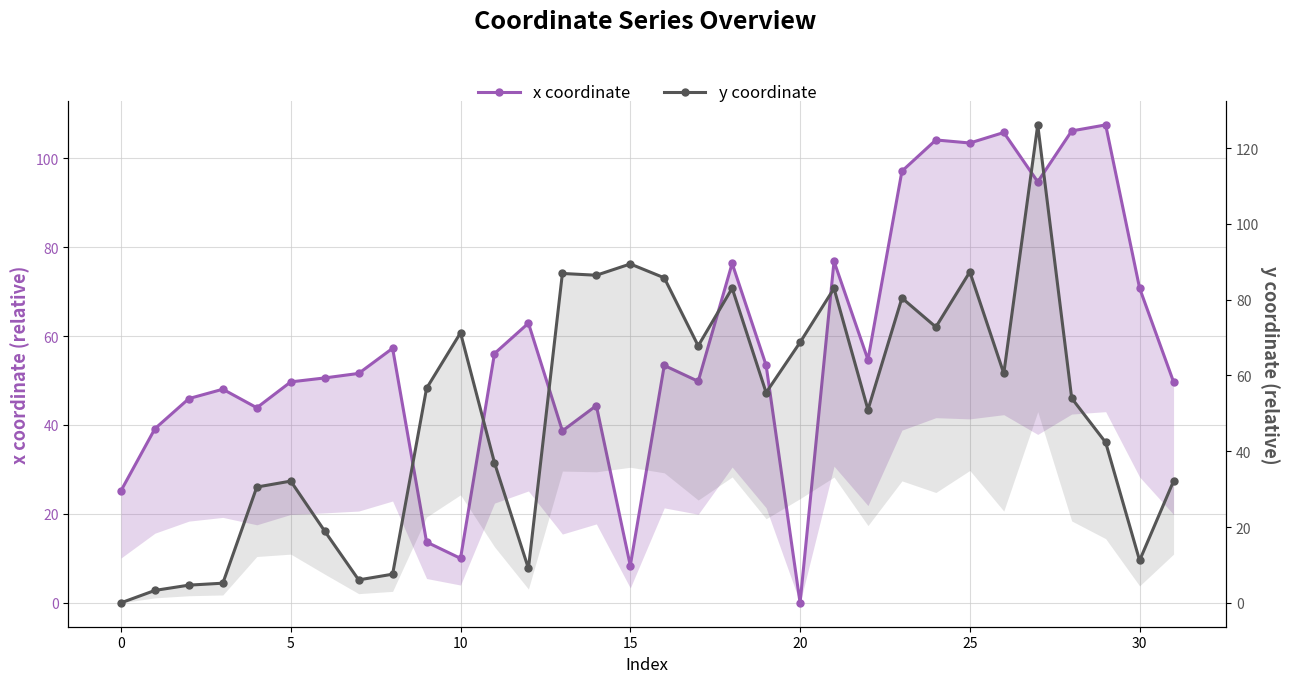

True or false: y coordinate and x coordinate intersect in this chart.

True